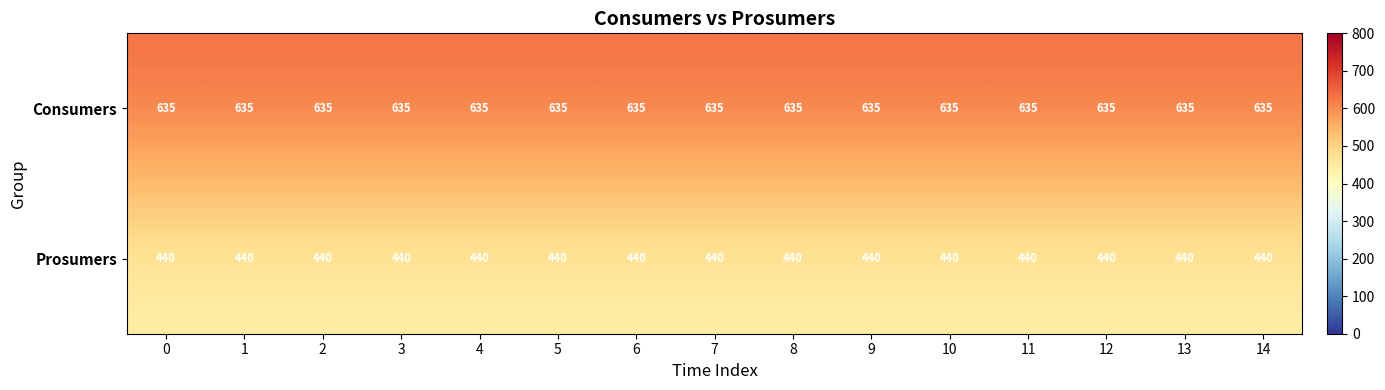

How many categories are shown in the chart?

15